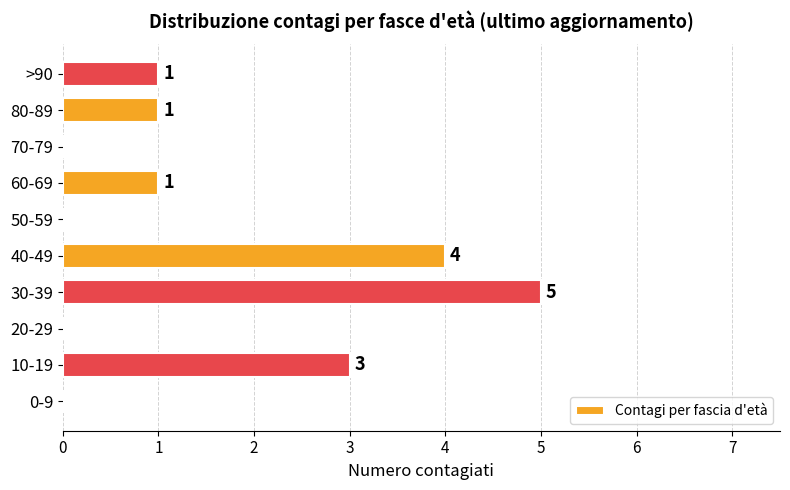

Reading top to bottom, transcribe all the data shown in this chart.

>90=1	80-89=1	70-79=0	60-69=1	50-59=0	40-49=4	30-39=5	20-29=0	10-19=3	0-9=0